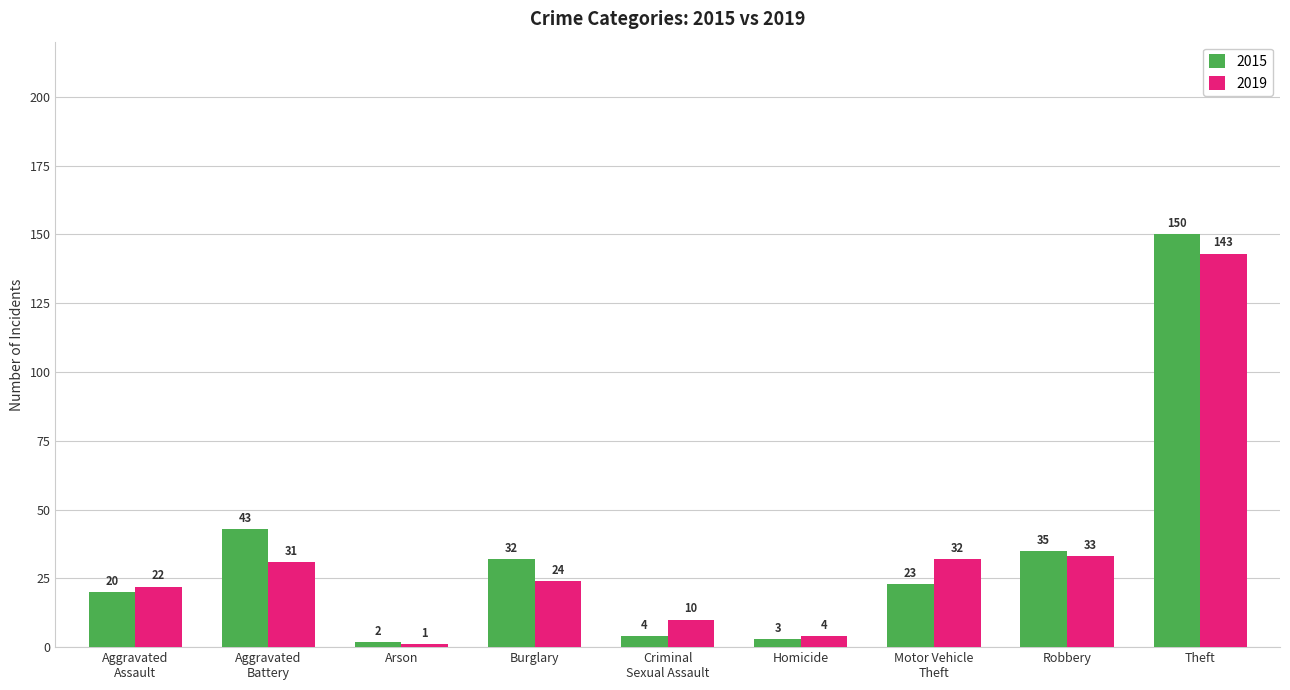

What is the total value across all series at Homicide?

7